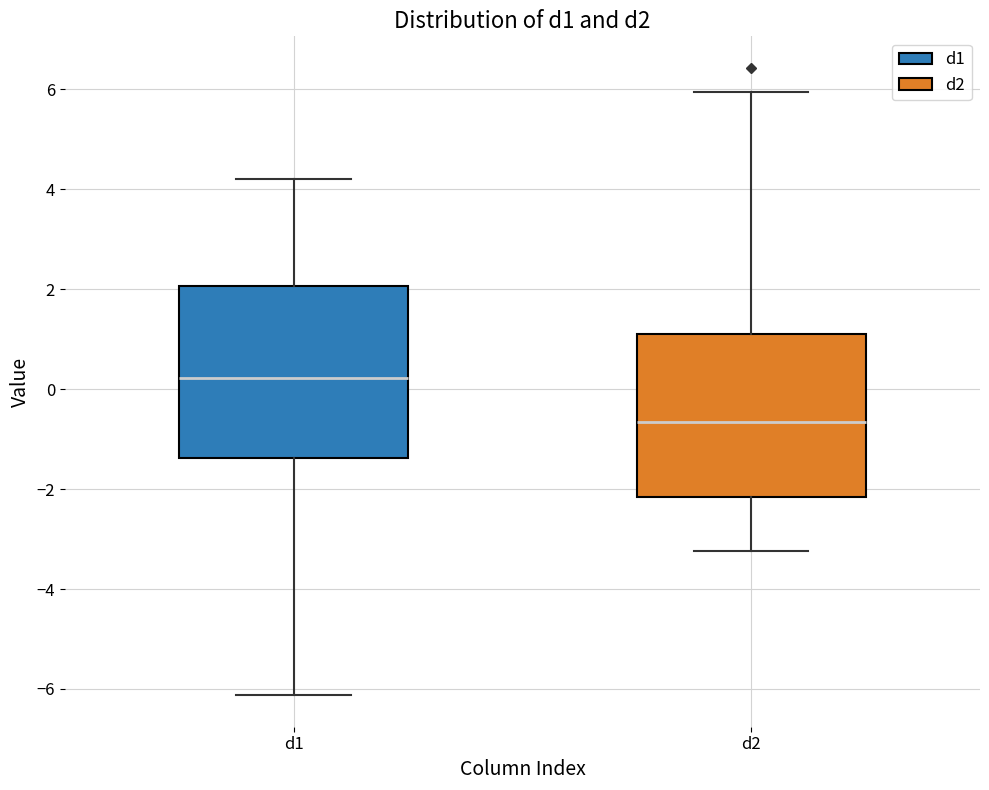

Comparing the boxes themselves (not the whiskers), which one is the tallest?

d1